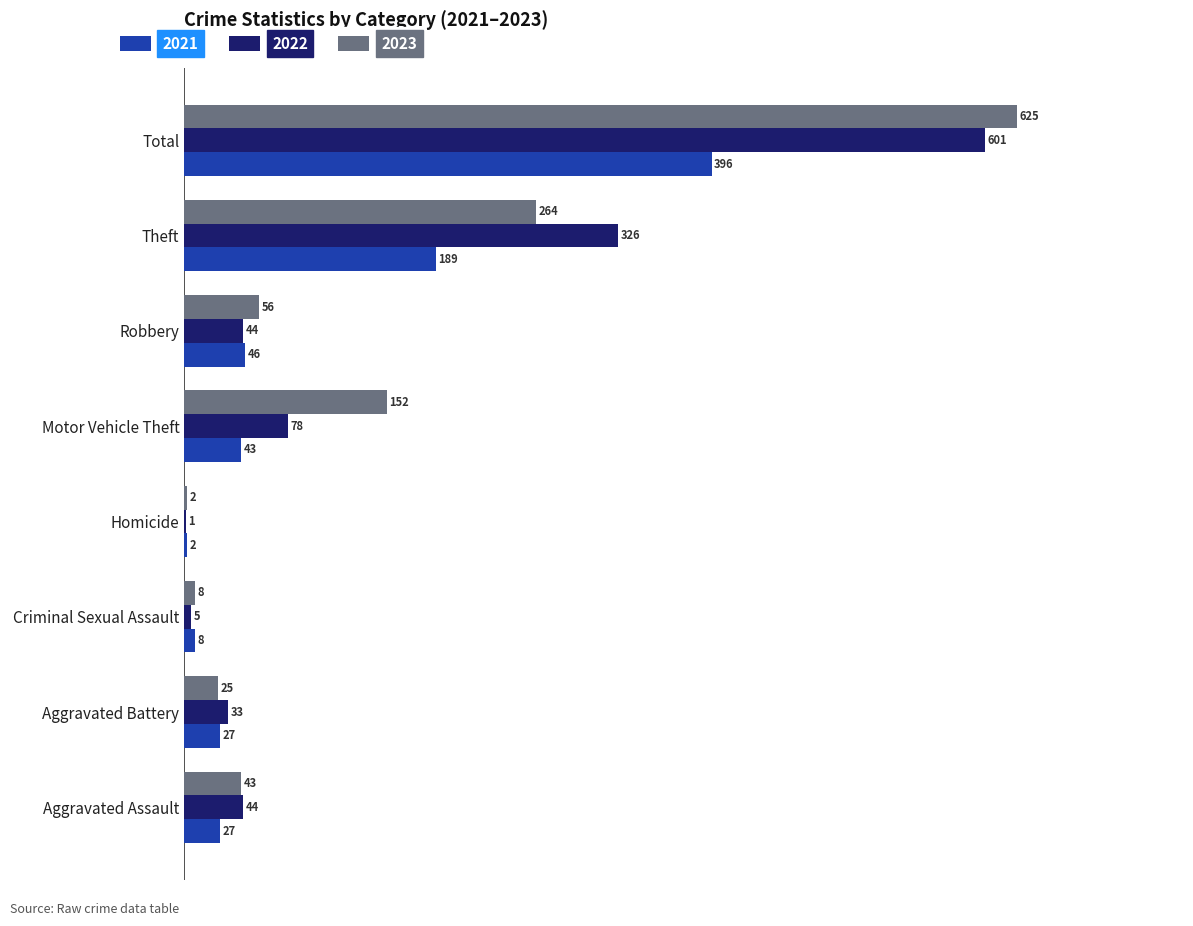

What is the highest value of the 2021 series?

396